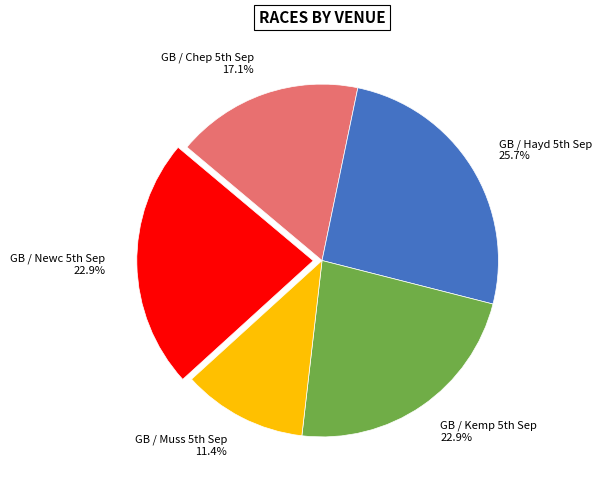

How many slices are in this pie chart?

5